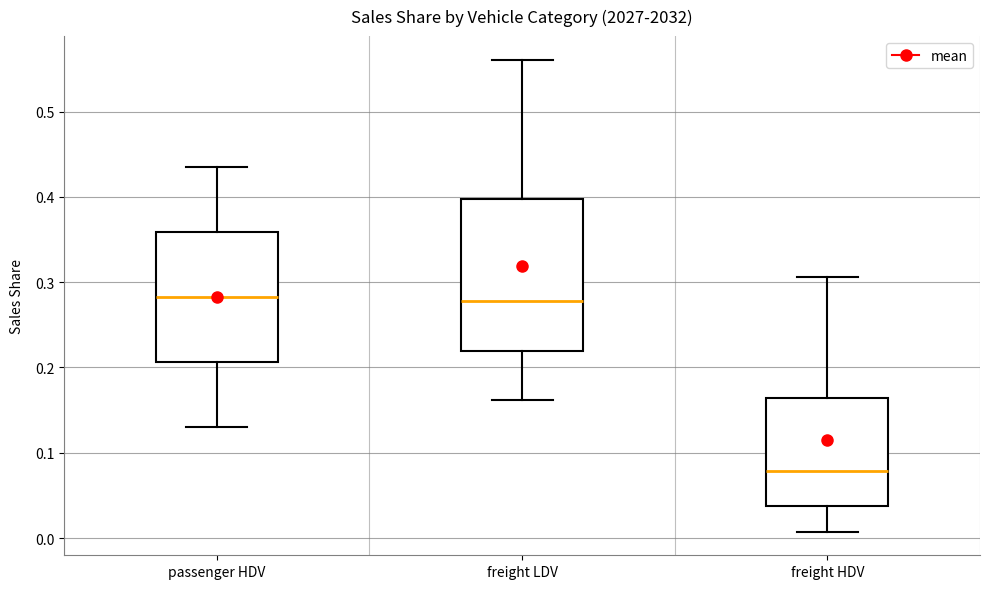

Reading left to right, transcribe this box plot: for each box, give where its median line is, the range the box spans, and where its two whiskers end, as read against the y-axis. The values are not printed on the chart, so give them approximately, as read against the axis.

passenger HDV: median 0.28, box 0.21 to 0.36, whiskers 0.13 to 0.44
freight LDV: median 0.28, box 0.22 to 0.40, whiskers 0.16 to 0.56
freight HDV: median 0.08, box 0.04 to 0.16, whiskers 0.01 to 0.31